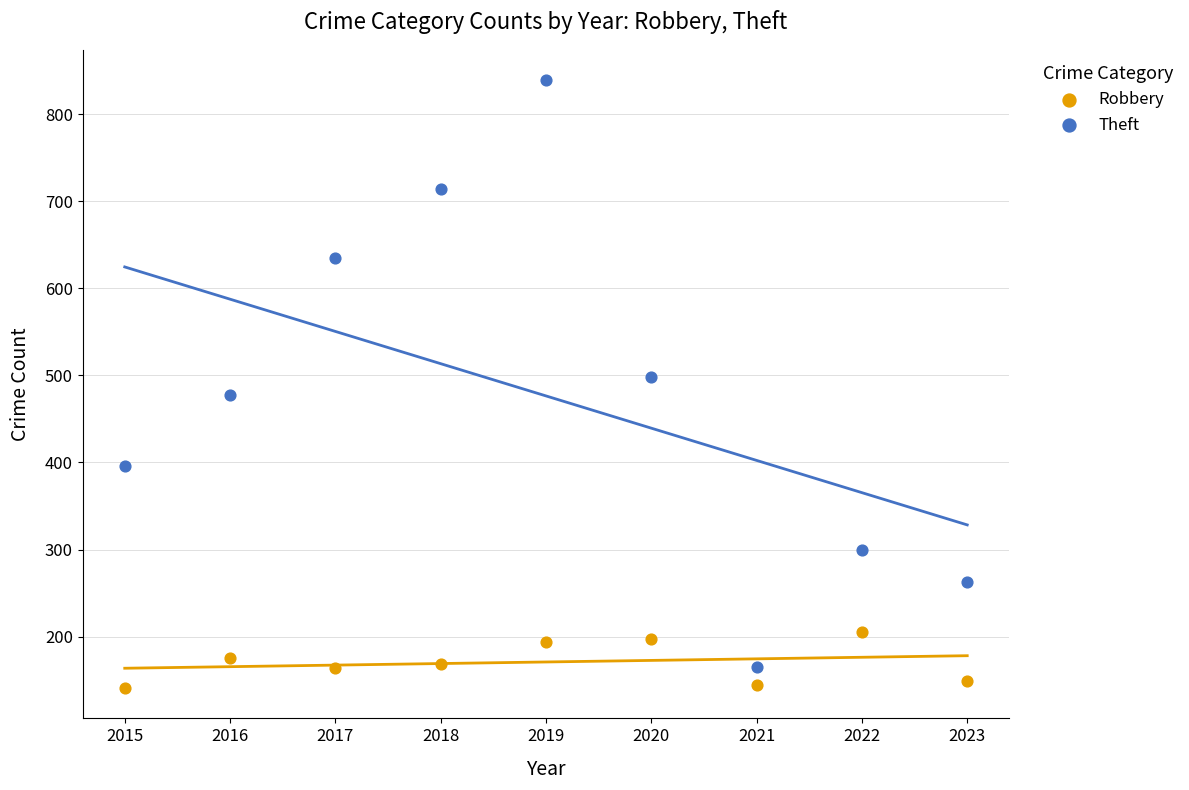

Which series contains the highest Y value?

Theft